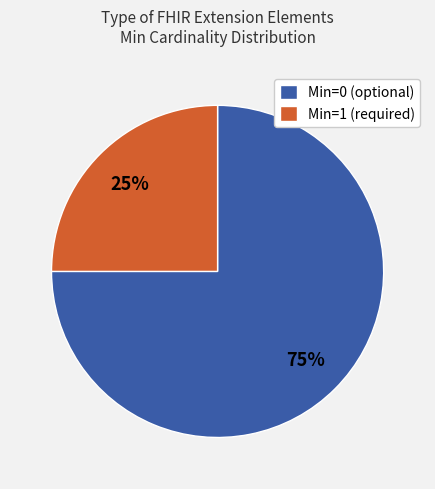

To the nearest percent, what is the average slice percentage?

50%